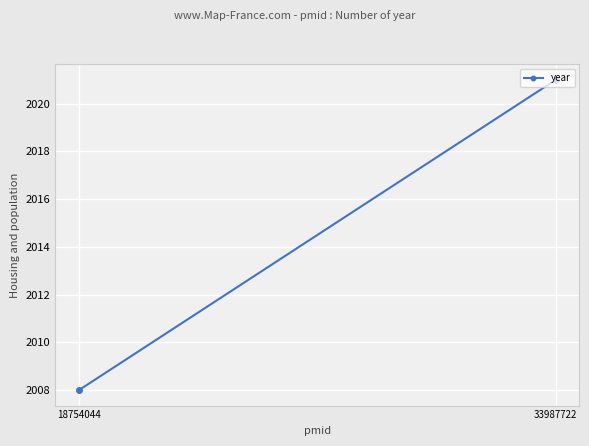

Where is the data nearest to the value 2014?

18754044